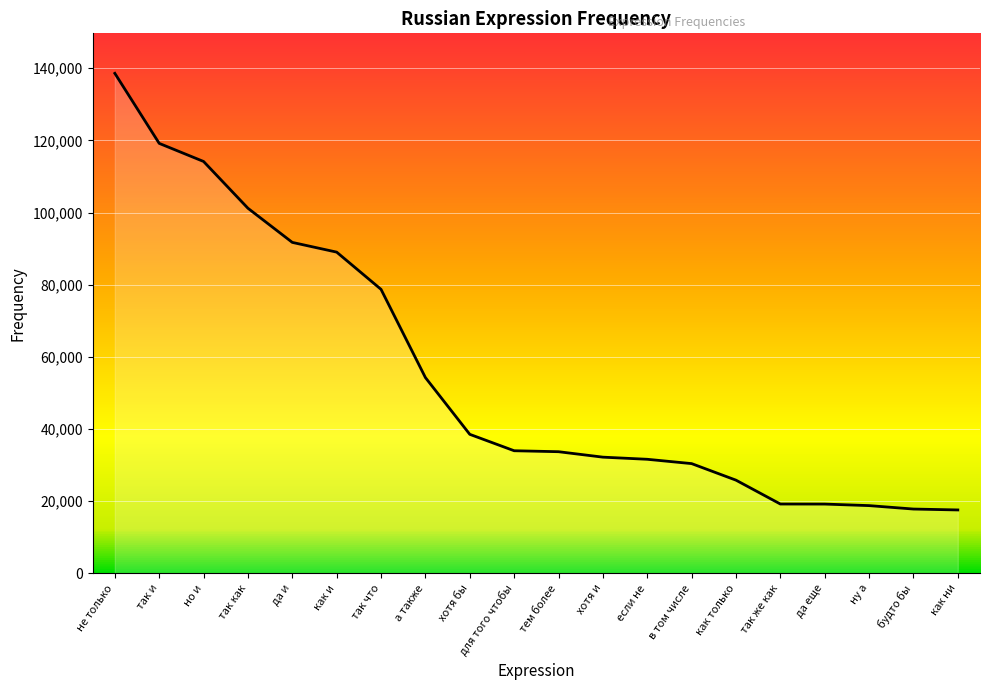

What is the ratio of the value at не только to the value at ну а?

7.4